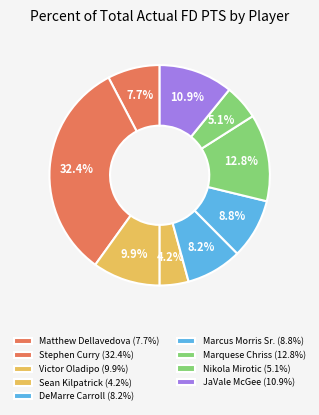

The Stephen Curry slice represents 23% of the pie. True or false?

False